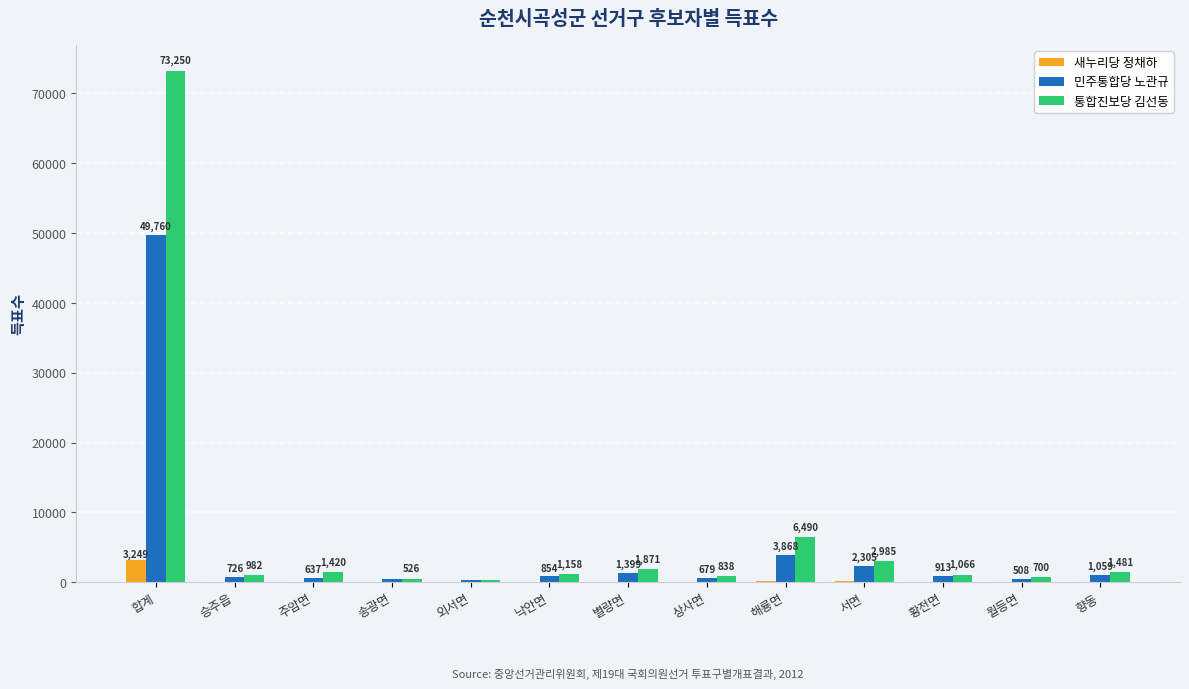

Reading left to right, list all the values displayed in this chart.

새누리당 정채하: 3249	65	91	41	18	30	94	69	205	150	66	36	85
민주통합당 노관규: 49760	726	637	487	272	854	1399	679	3868	2305	913	508	1059
통합진보당 김선동: 73250	982	1420	526	324	1158	1871	838	6490	2985	1066	700	1481